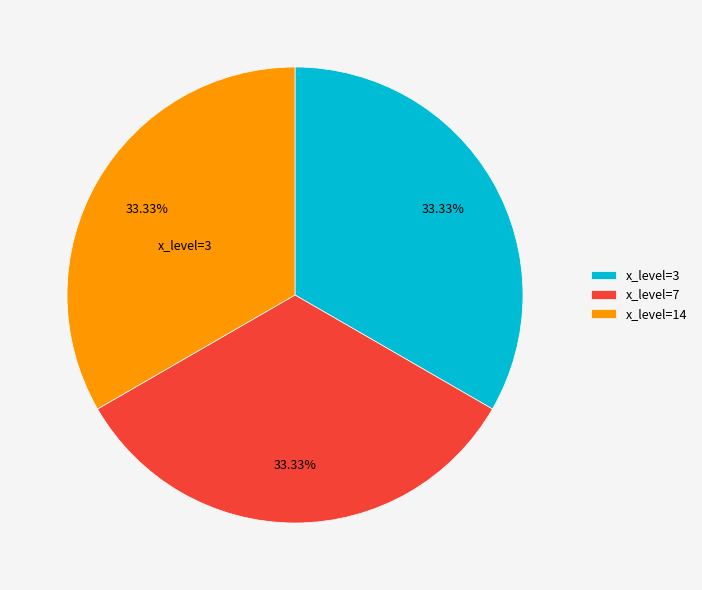

Is there a majority slice in this chart?

No